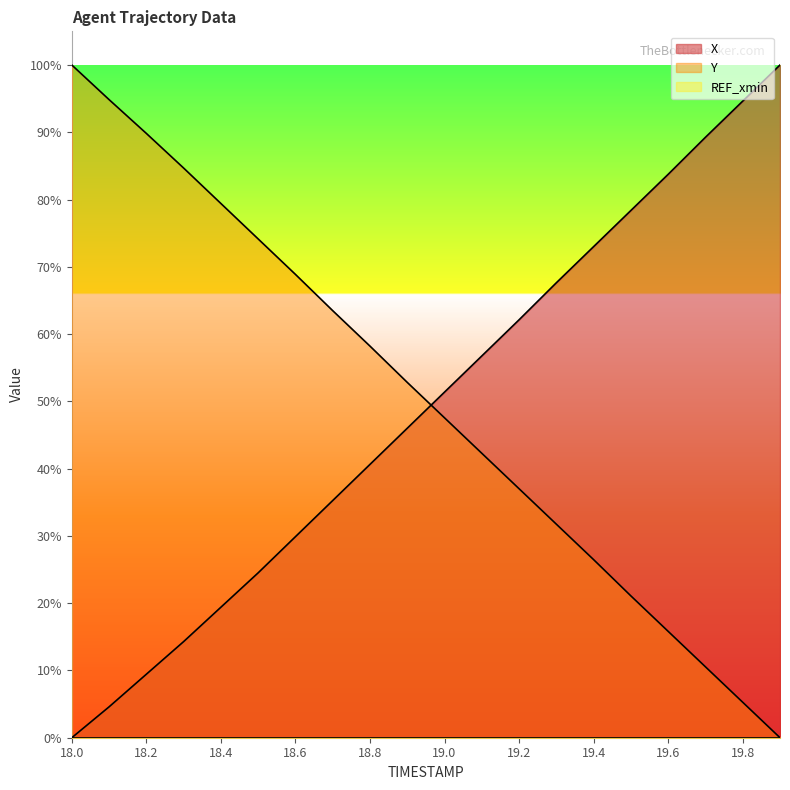

What is the label of the 1st point from the right?

19.9